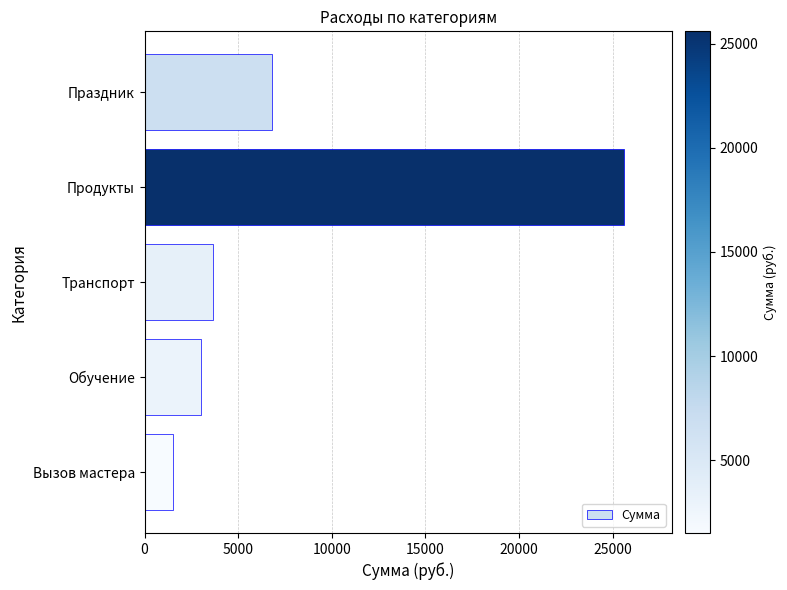

Reading top to bottom, transcribe all the data shown in this chart.

Праздник=6800	Продукты=25600	Транспорт=3650	Обучение=3000	Вызов мастера=1500